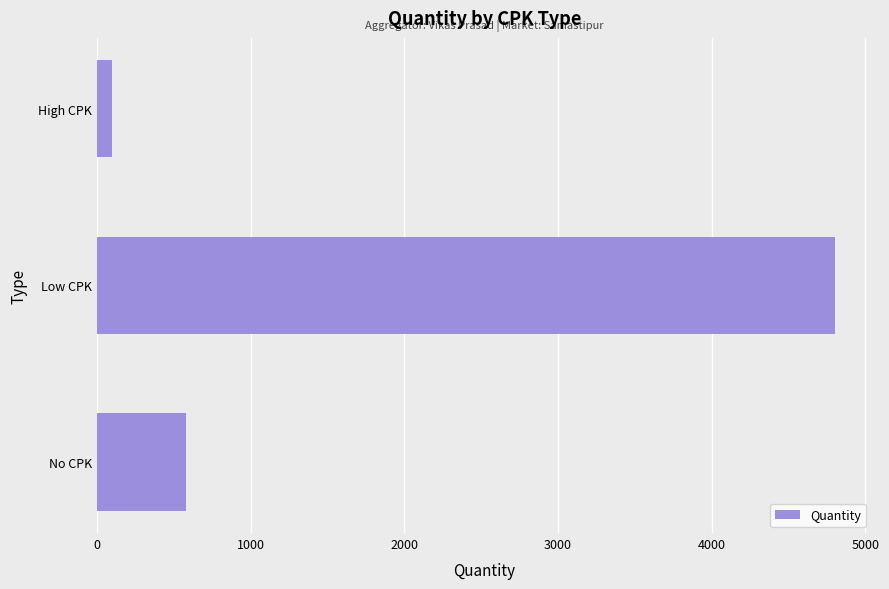

Which label corresponds to the largest value in the chart?

Low CPK